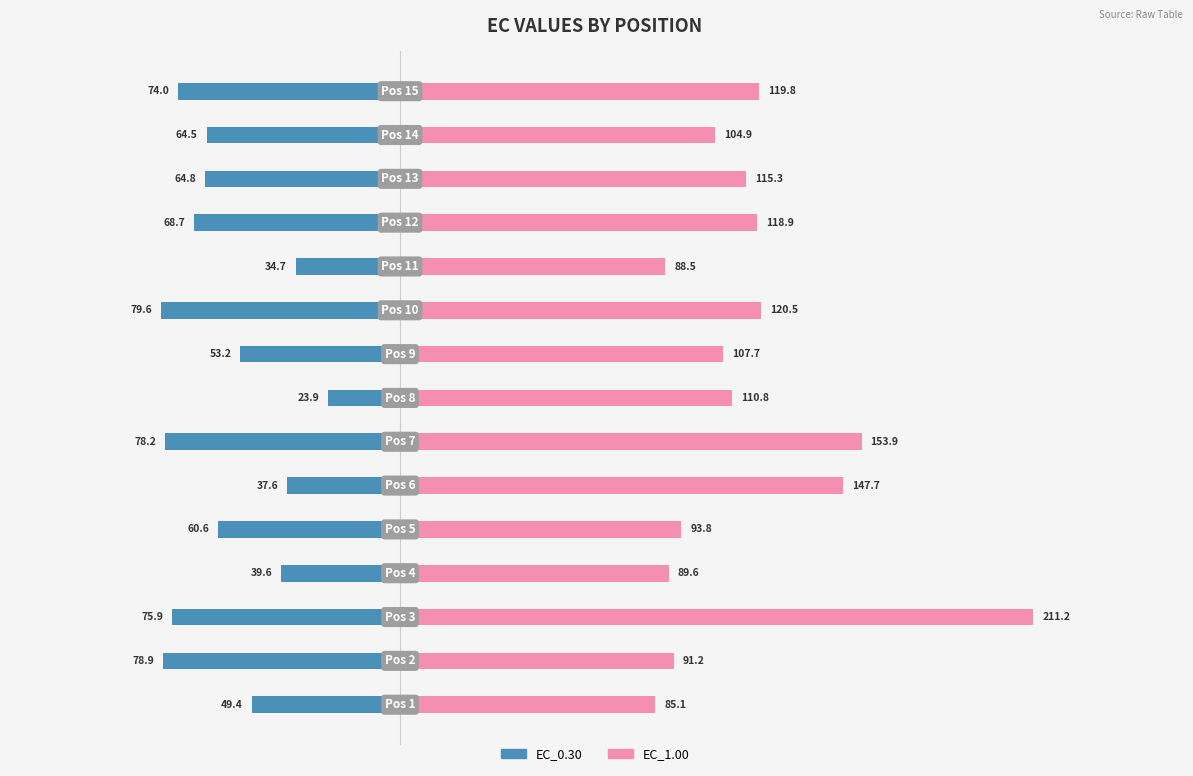

Reading left to right, extract all data points from this chart.

EC_0.30: -49.4	-78.9	-75.9	-39.6	-60.6	-37.6	-78.2	-23.9	-53.2	-79.6	-34.7	-68.7	-64.8	-64.5	-74.0
EC_1.00: 85.1	91.2	211.2	89.6	93.8	147.7	153.9	110.8	107.7	120.5	88.5	118.9	115.3	104.9	119.8